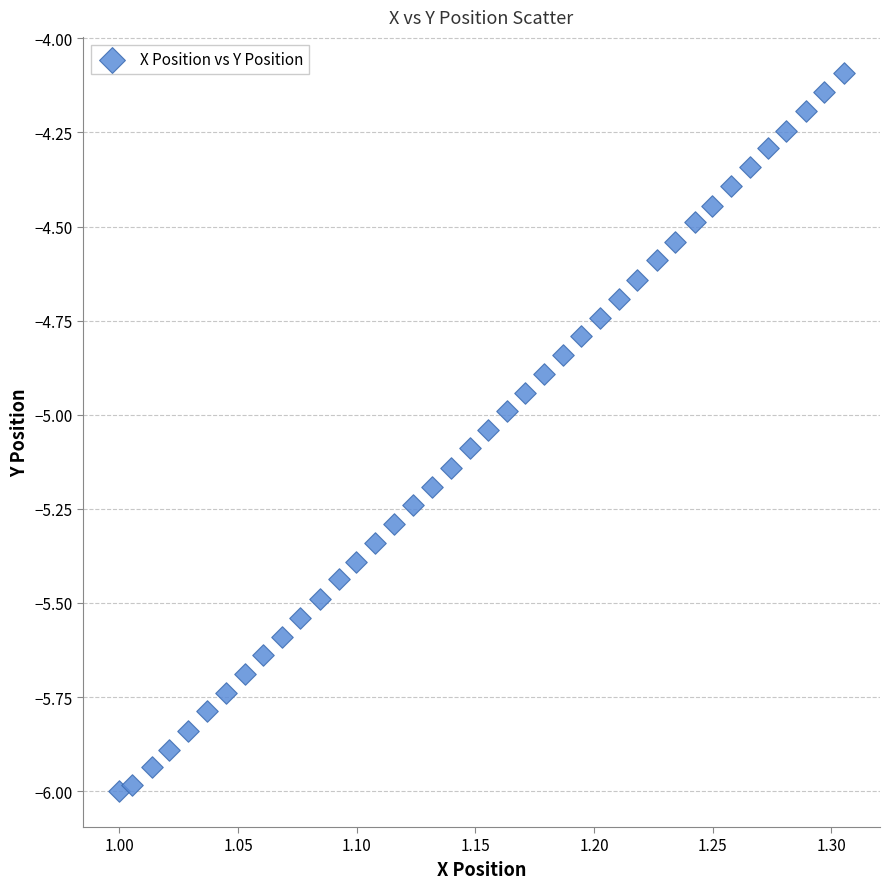

What is the range of Y values (max minus min)?

1.9